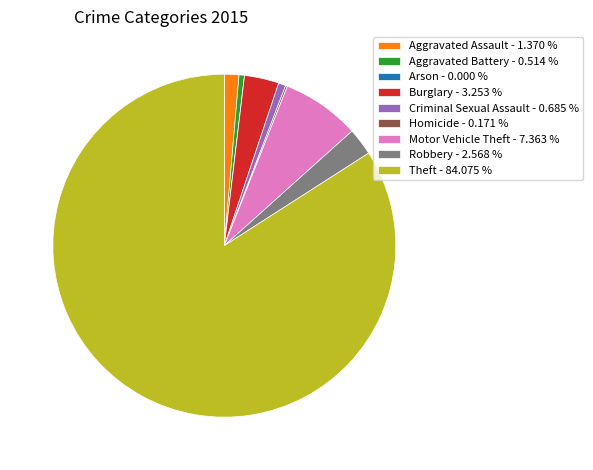

Do Motor Vehicle Theft - 7.363 % and Aggravated Battery - 0.514 % together represent more than half of the pie?

No